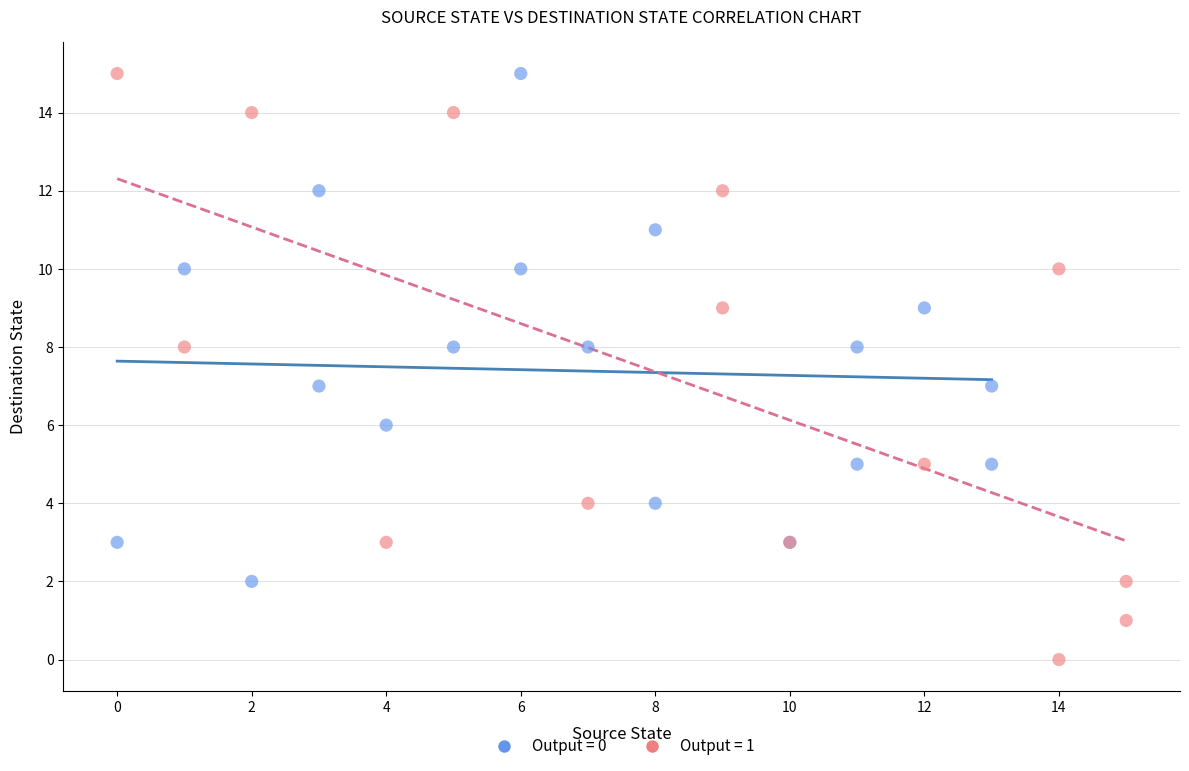

Which series contains the lowest Y value?

Output = 1